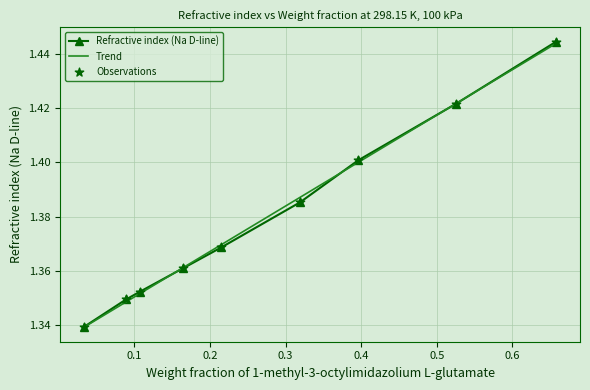

Is the value of Refractive index (Na D-line) at 0.658 greater than the value of Weight fraction at 0.525?

Yes